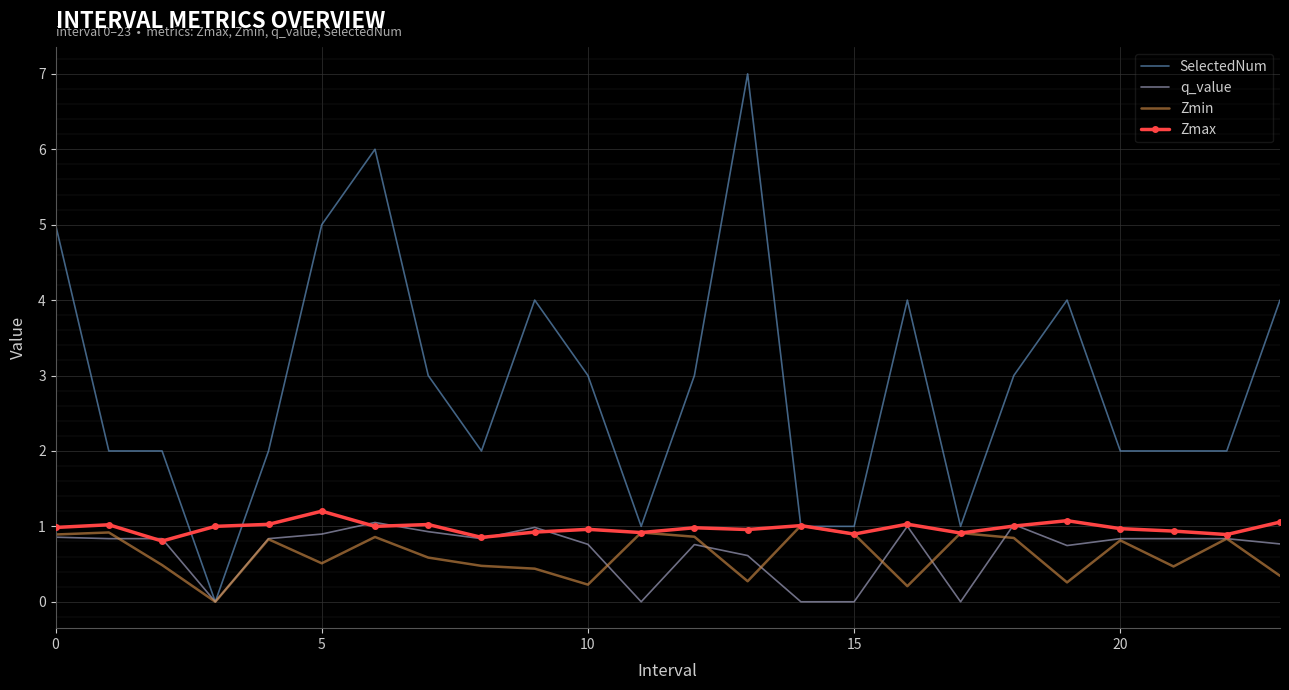

What is the average value of the SelectedNum series?

2.9